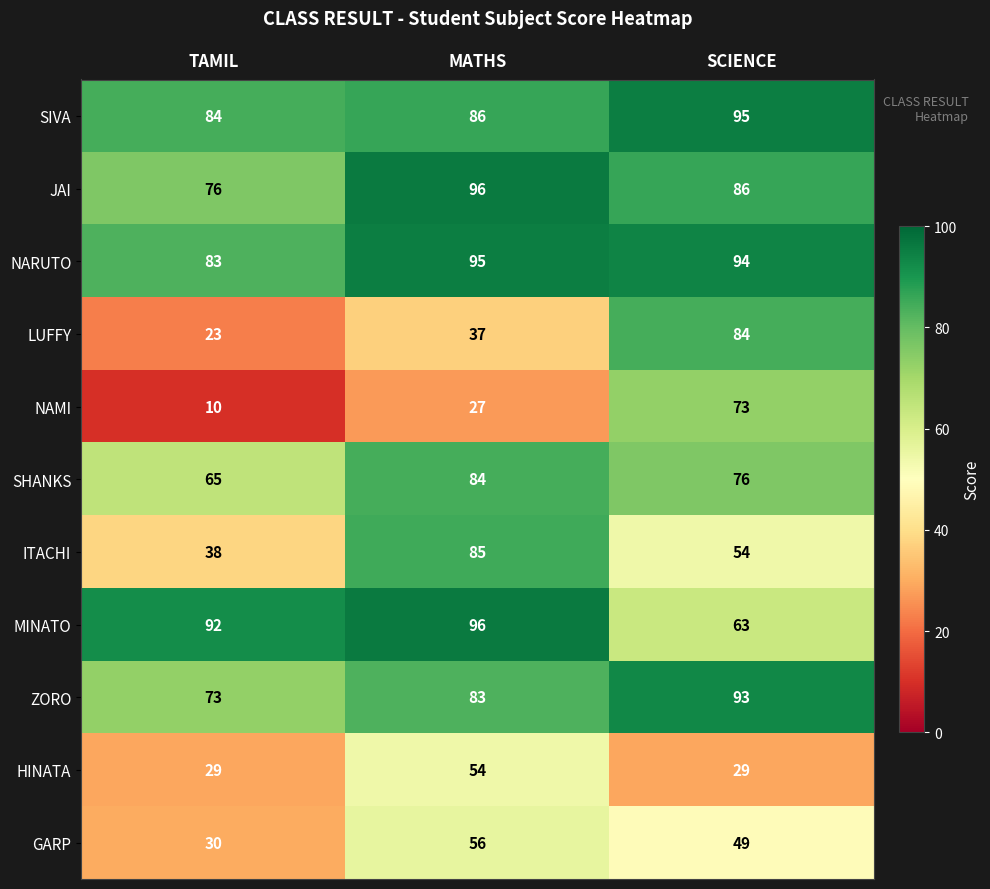

At how many categories does at least one series exceed 62?

3